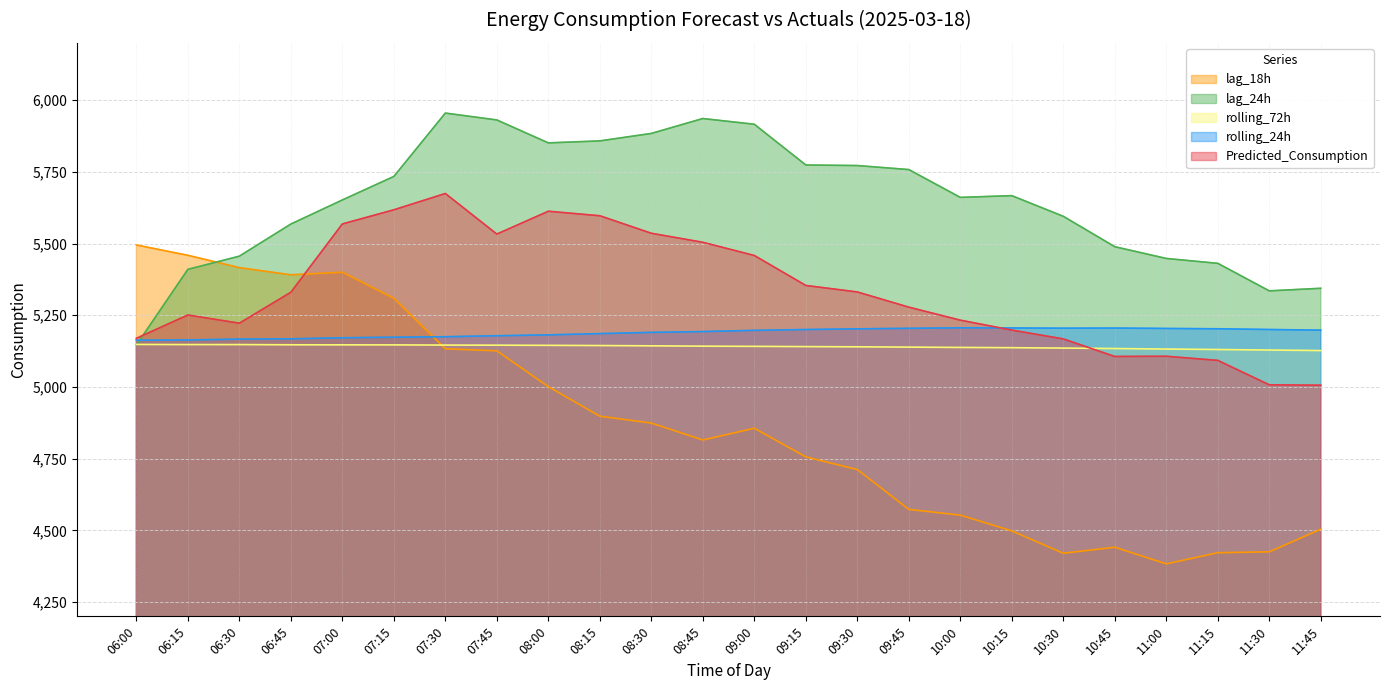

What is the average value of the Predicted_Consumption series?

5331.5